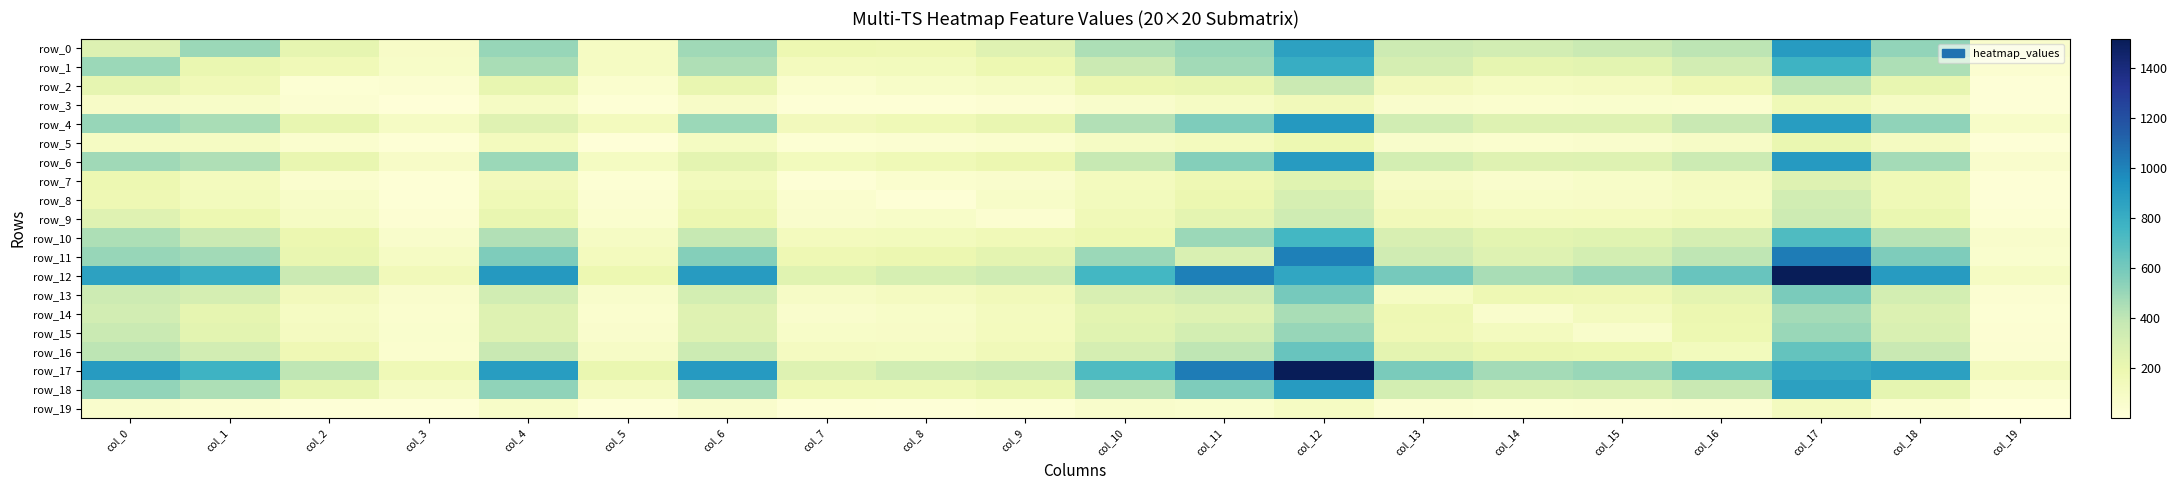

What is the maximum value for row_19?

123